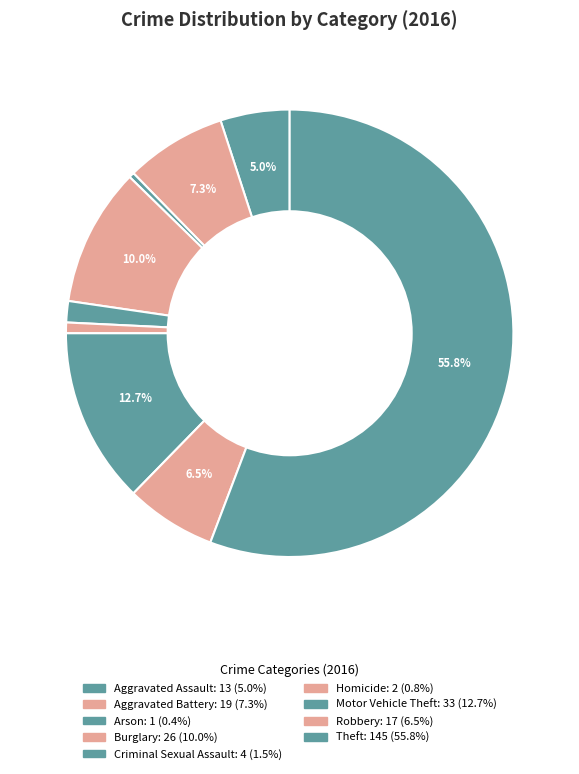

Is there any slice that represents more than half of the pie?

Yes